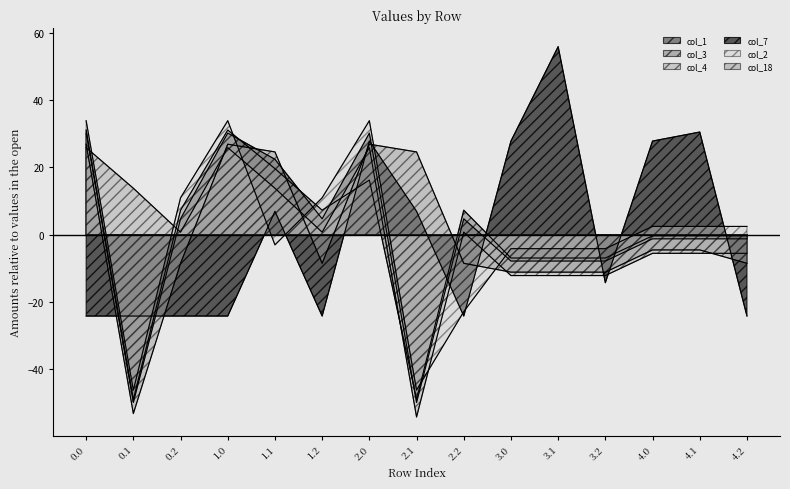

What is the minimum value shown in the chart?

-54.2